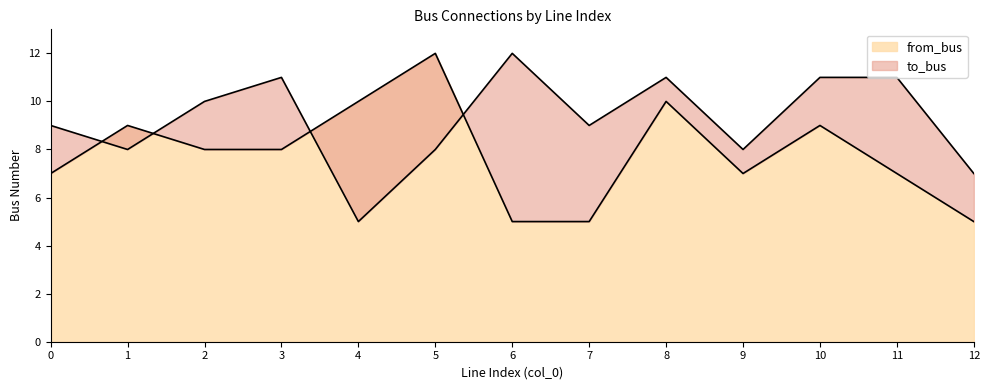

List the series in order of their overall mean, lowest first.

from_bus, to_bus